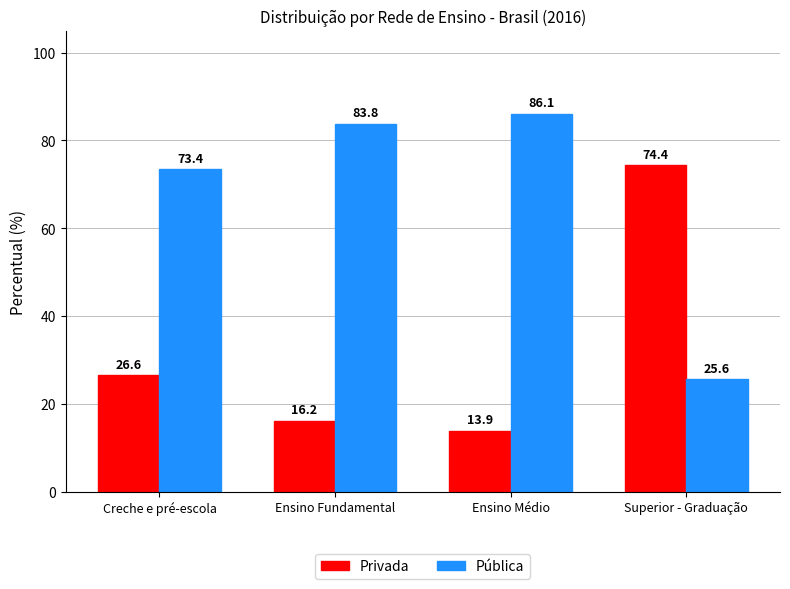

What is the sum of all Pública values?

268.9